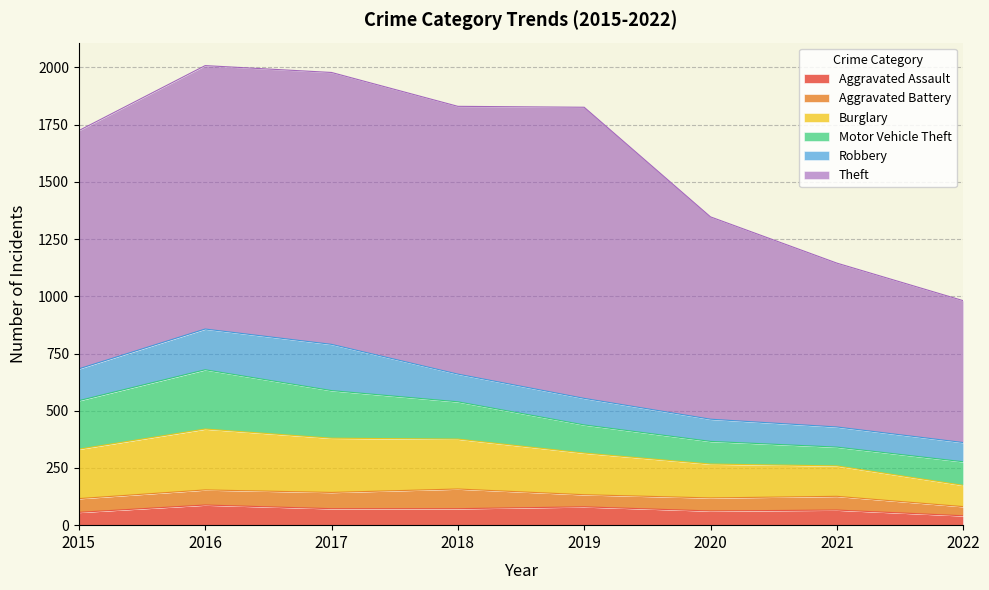

What are all the series names shown in the legend?

Aggravated Assault, Aggravated Battery, Burglary, Motor Vehicle Theft, Robbery, Theft